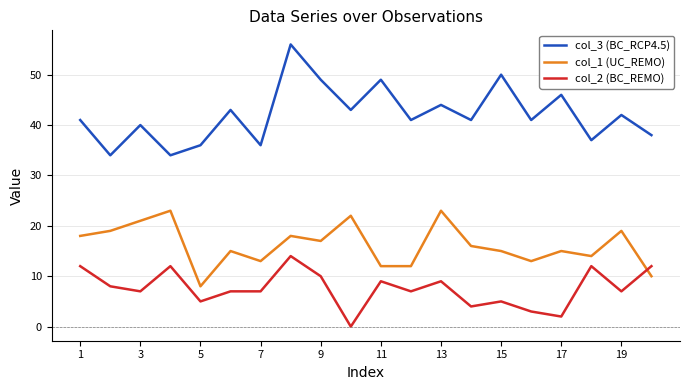

True or false: col_3 (BC_RCP4.5) and col_1 (UC_REMO) cross at least once.

False